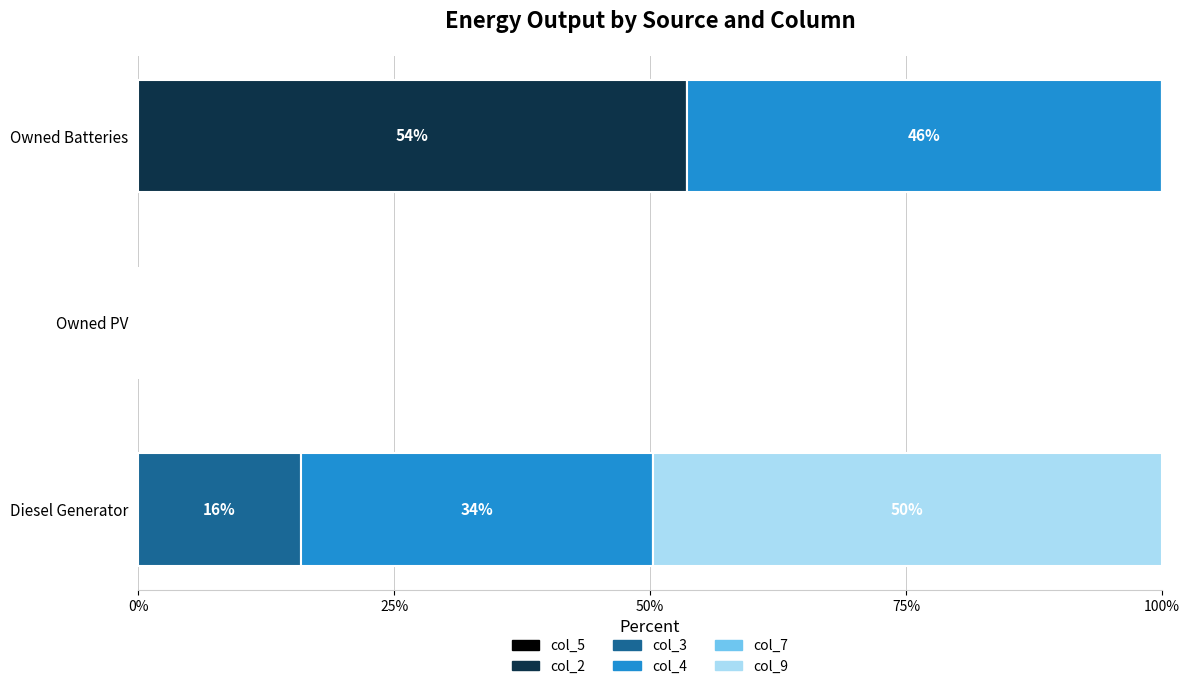

What is the total value across all series at Diesel Generator?

100.0